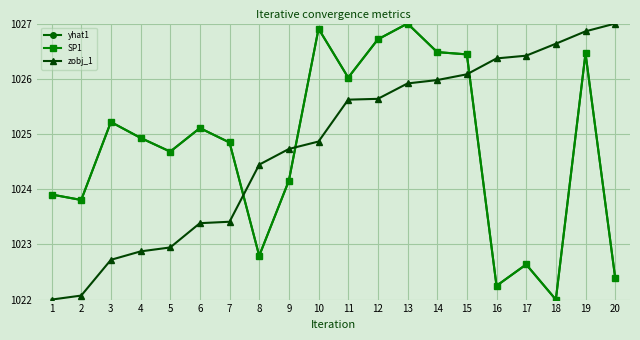

Is it true that zobj_1 equals 1452.1 at 3?

False